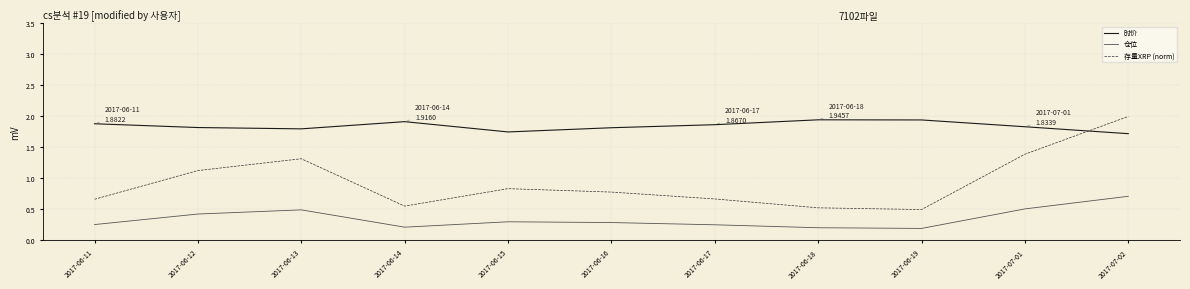

Rank the series by their average value, from highest to lowest.

时价, 存量XRP (norm), 仓位